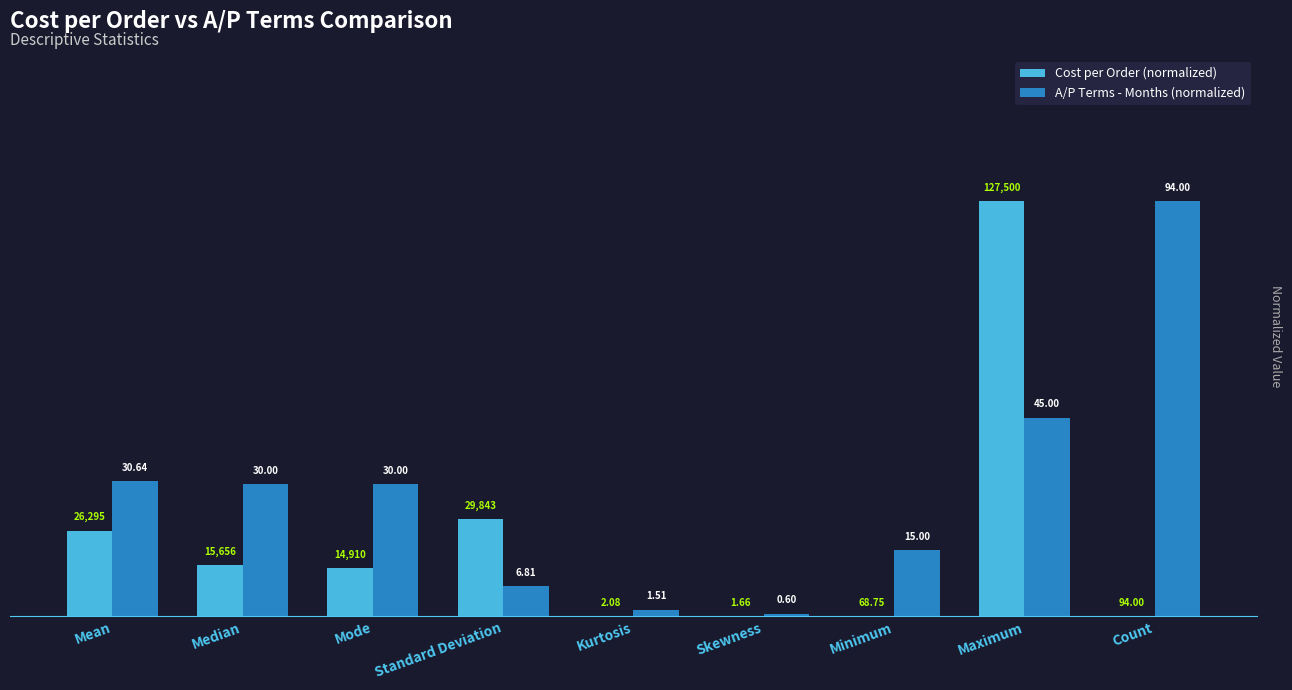

At which label does Cost per Order (normalized) reach its minimum?

Skewness